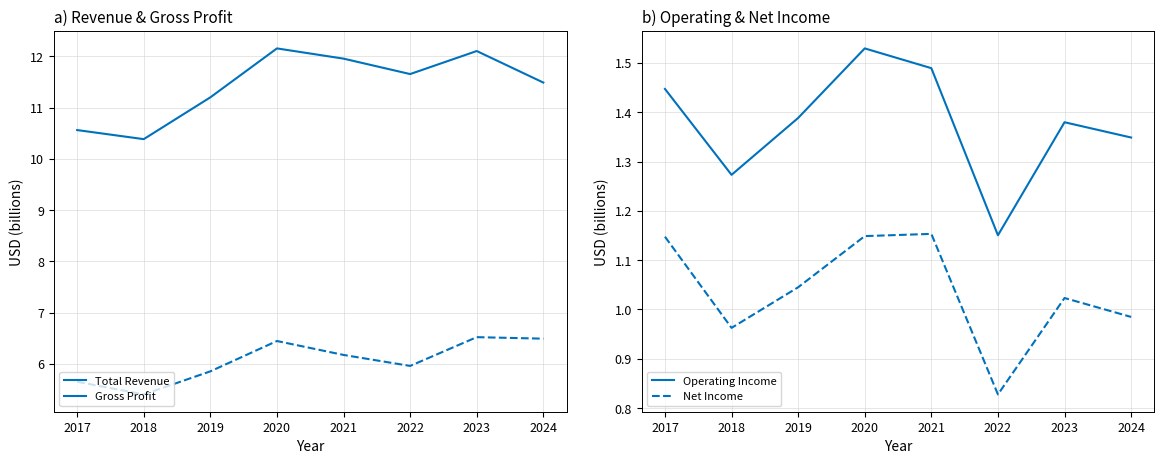

At which category is the sum across all series the highest?

2020